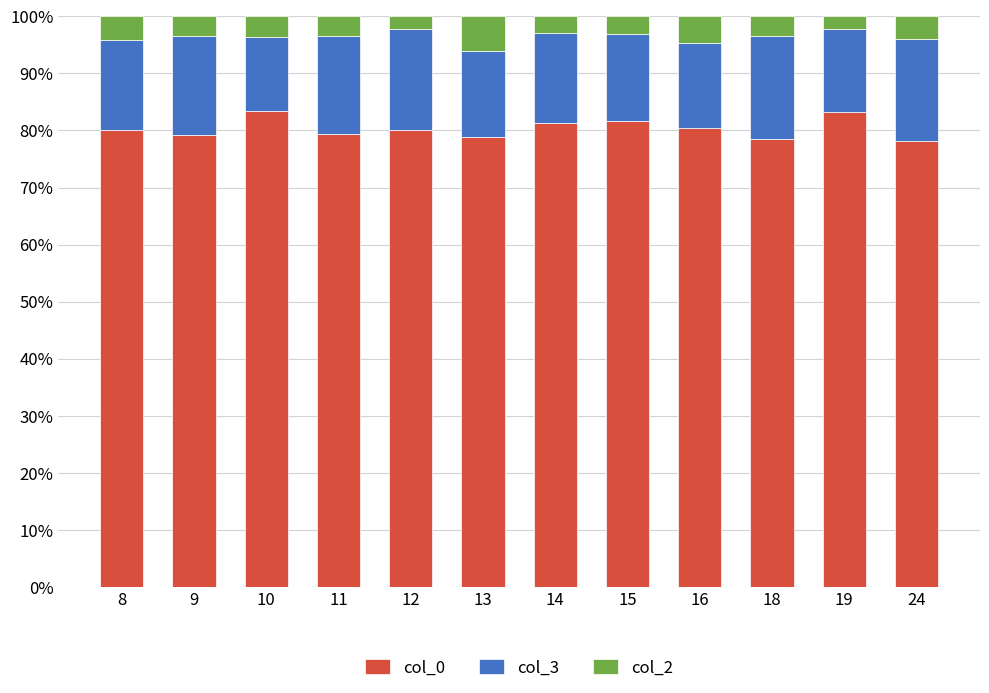

What is the total value across all series at 19?

100.0